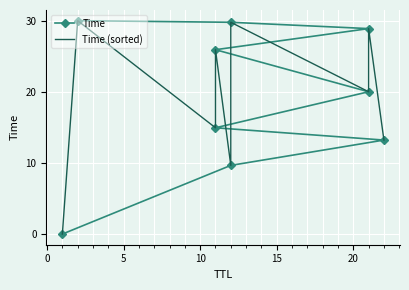

After their last crossing, which series has the higher values: Time or Time (sorted)?

Time